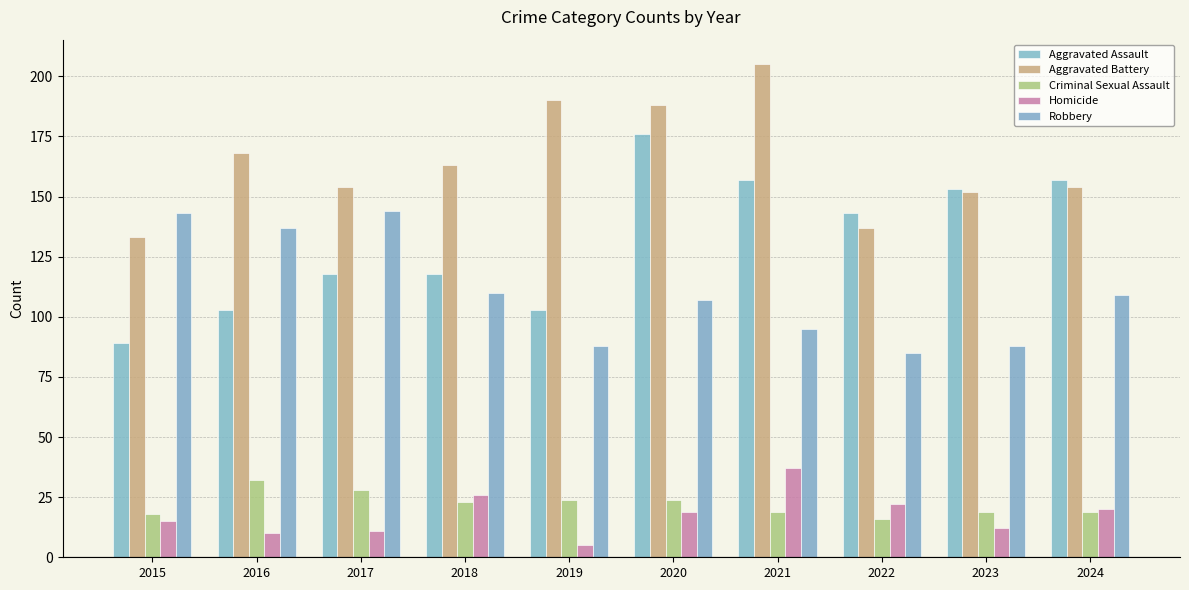

Is it true that Aggravated Battery equals 154 at 2024?

True